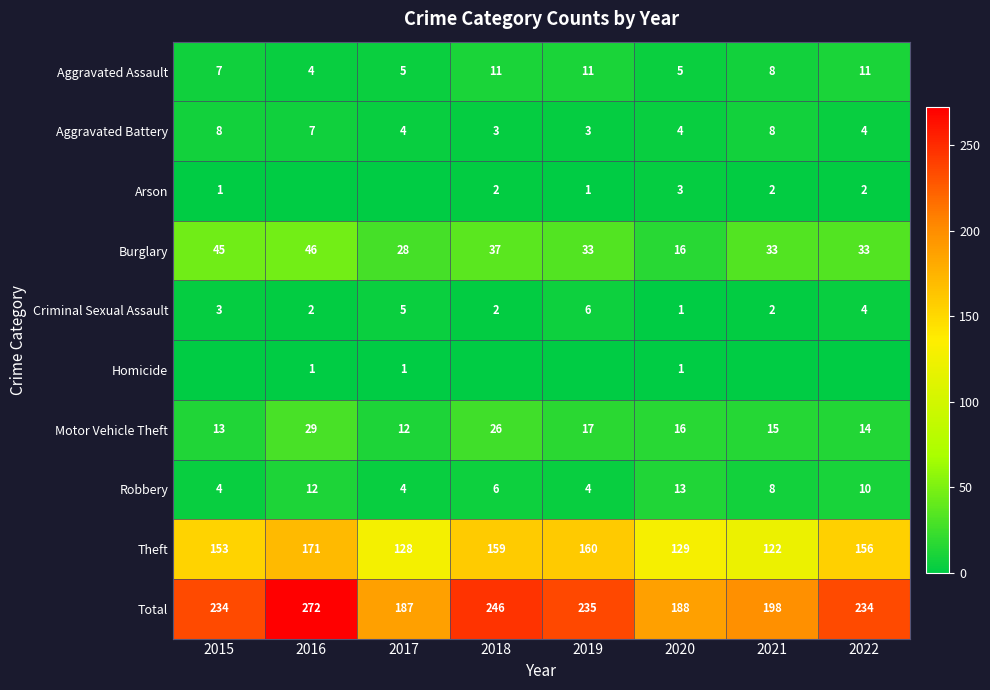

At which category is the sum across all series the highest?

2016